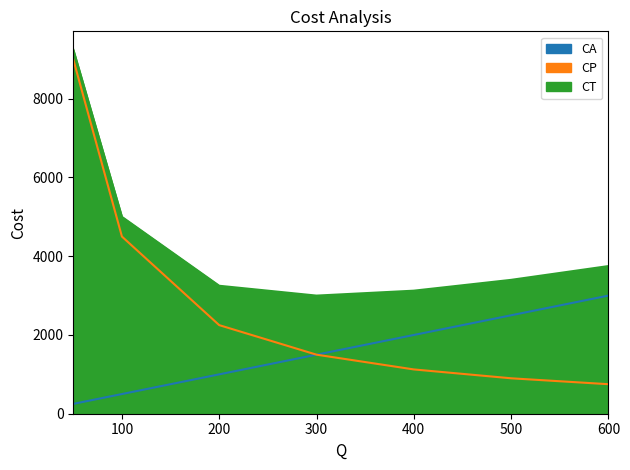

At which category is the sum across all series the highest?

50